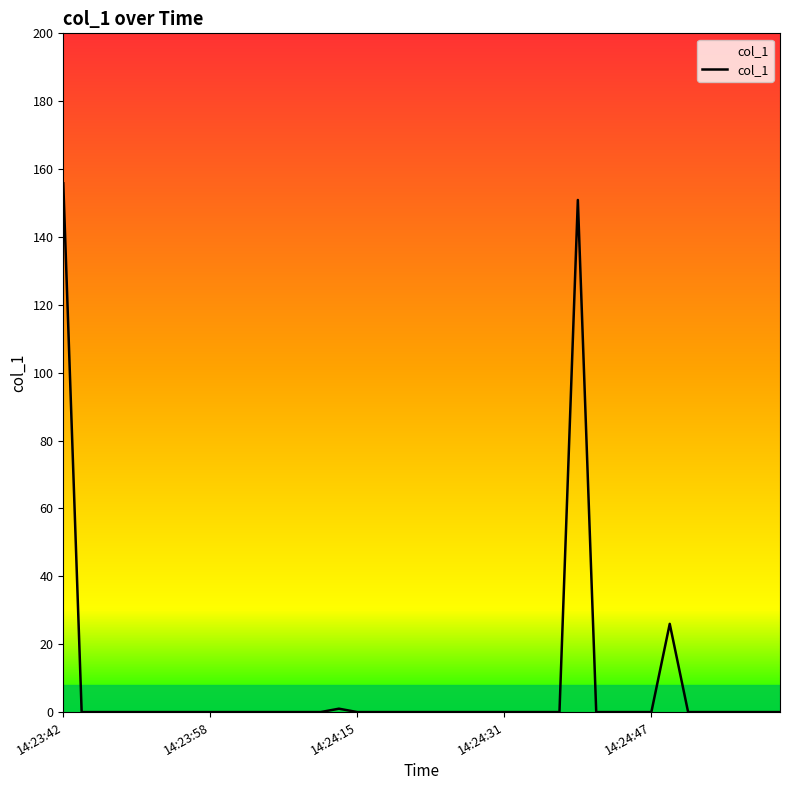

What is the sum of all values?

333.7